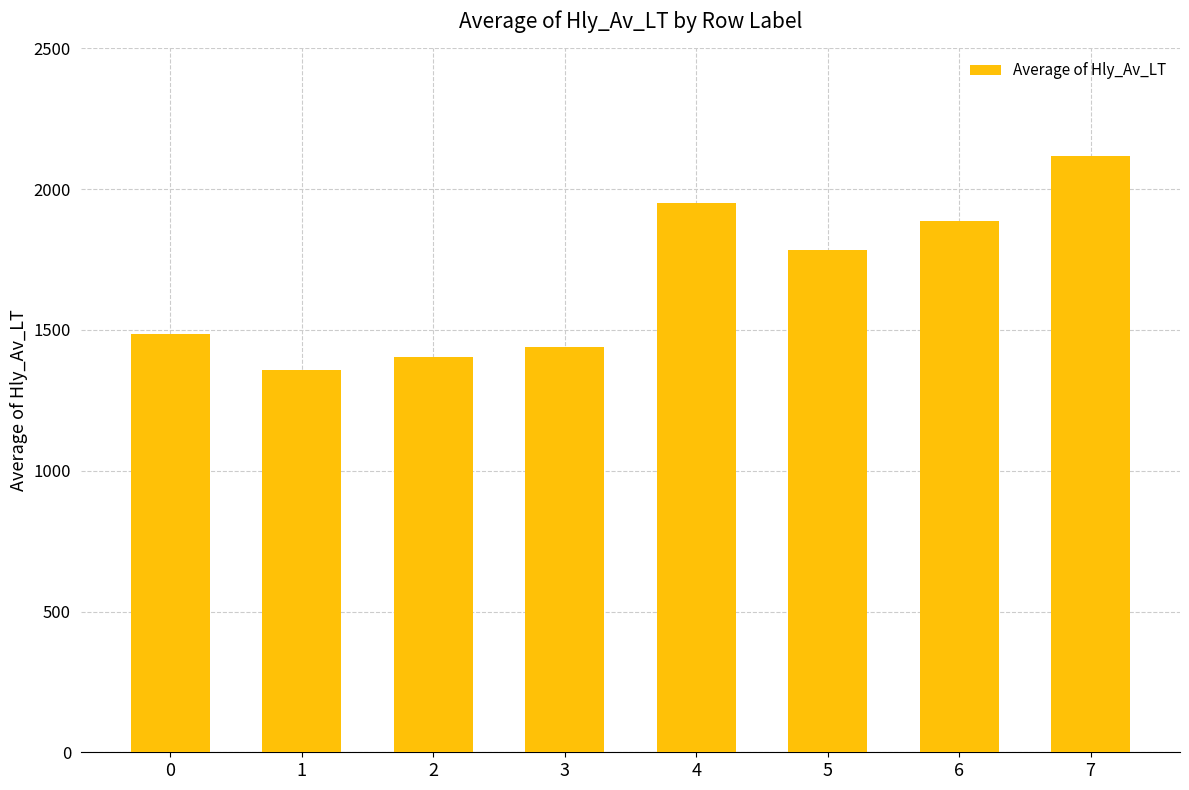

What is the greatest value displayed?

2117.5